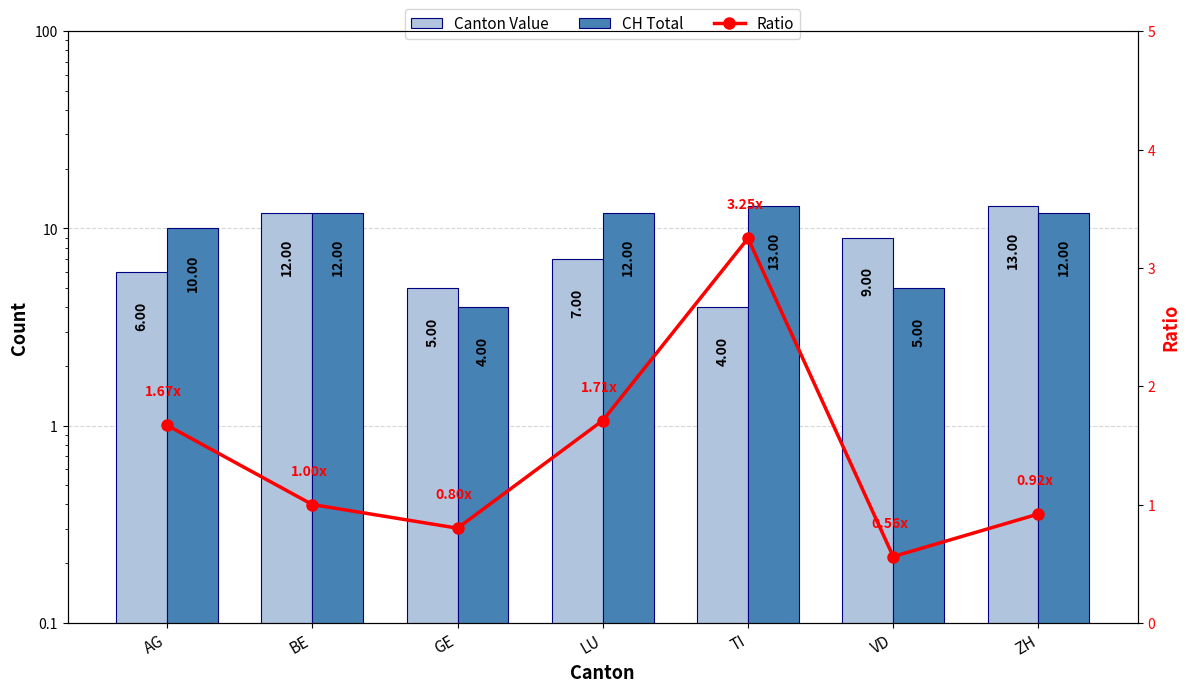

The value of Canton Value at LU is 7.0. True or false?

True